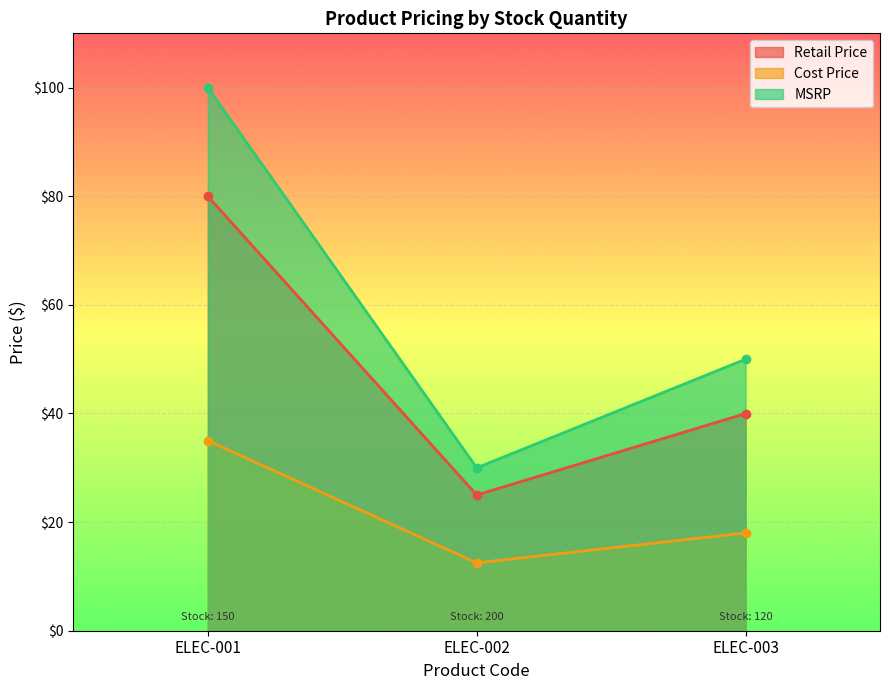

The MSRP series shows 75.1 at ELEC-003. True or false?

False